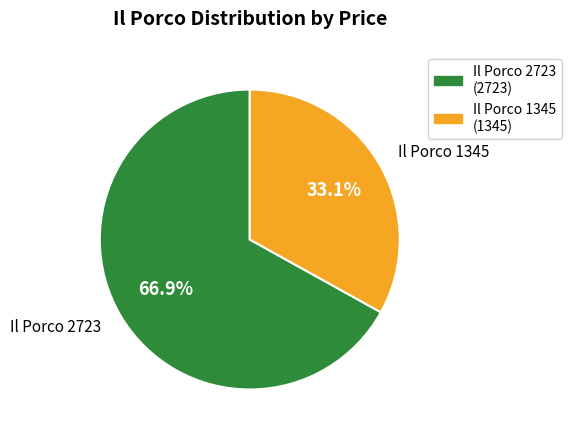

Does any single category account for the majority?

Yes